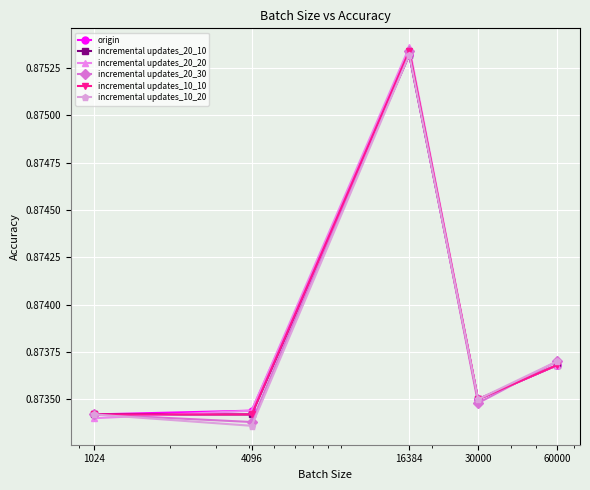

Count the origin values in the range 0 to 1.

5